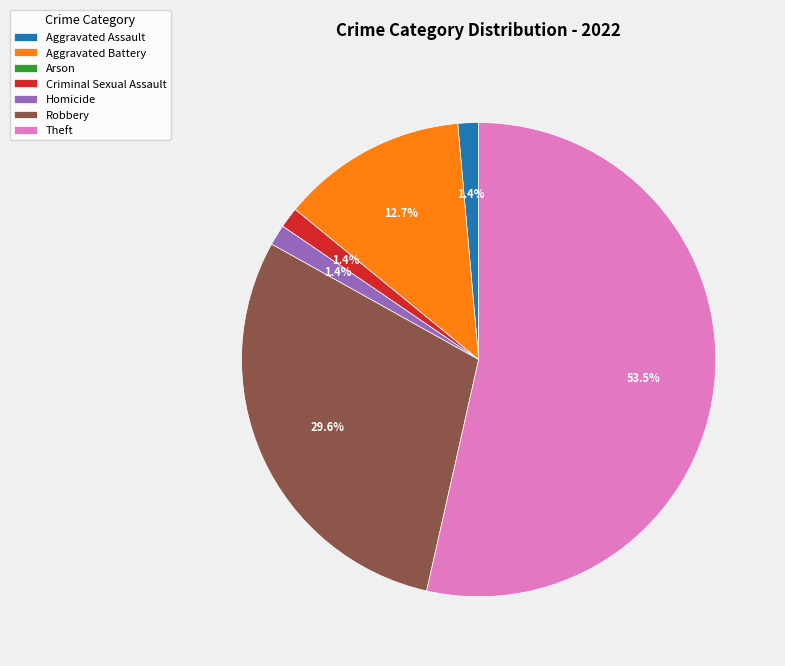

Is it true that Criminal Sexual Assault is 11% of the pie?

False